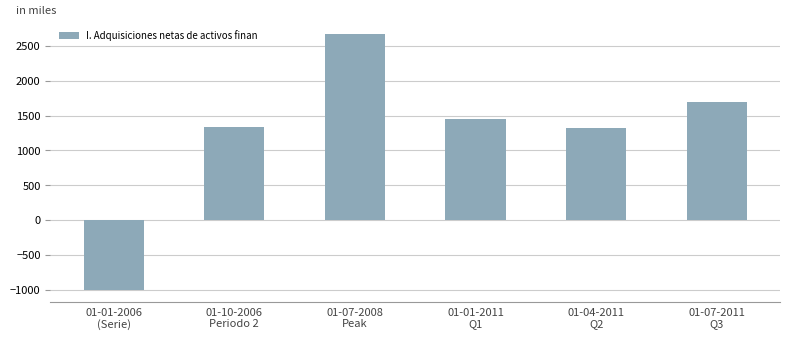

What is the difference between the maximum and minimum values?

3672.1